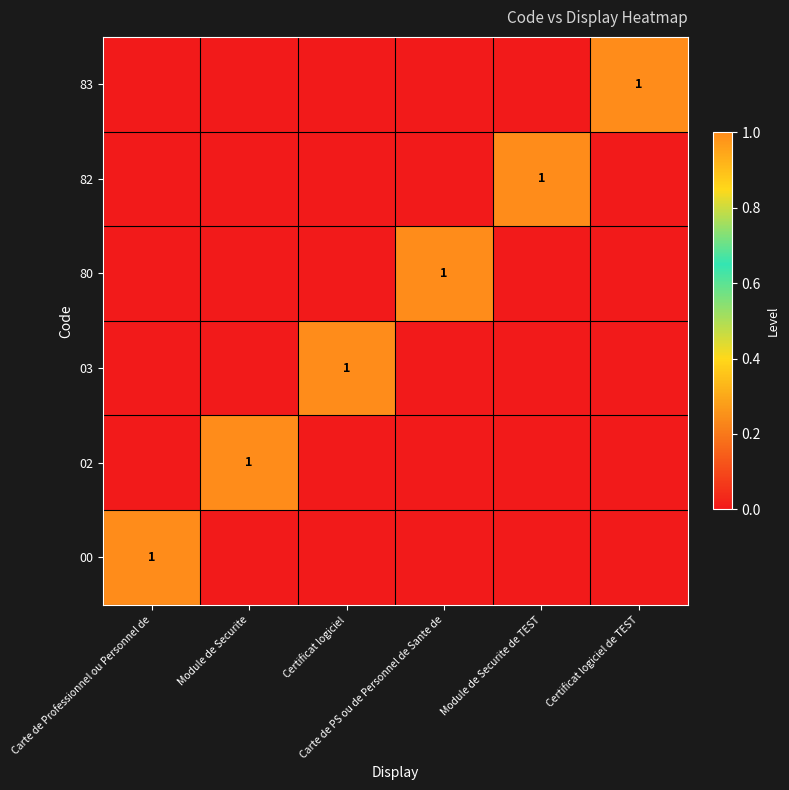

How many data points in 83 are above 0?

1